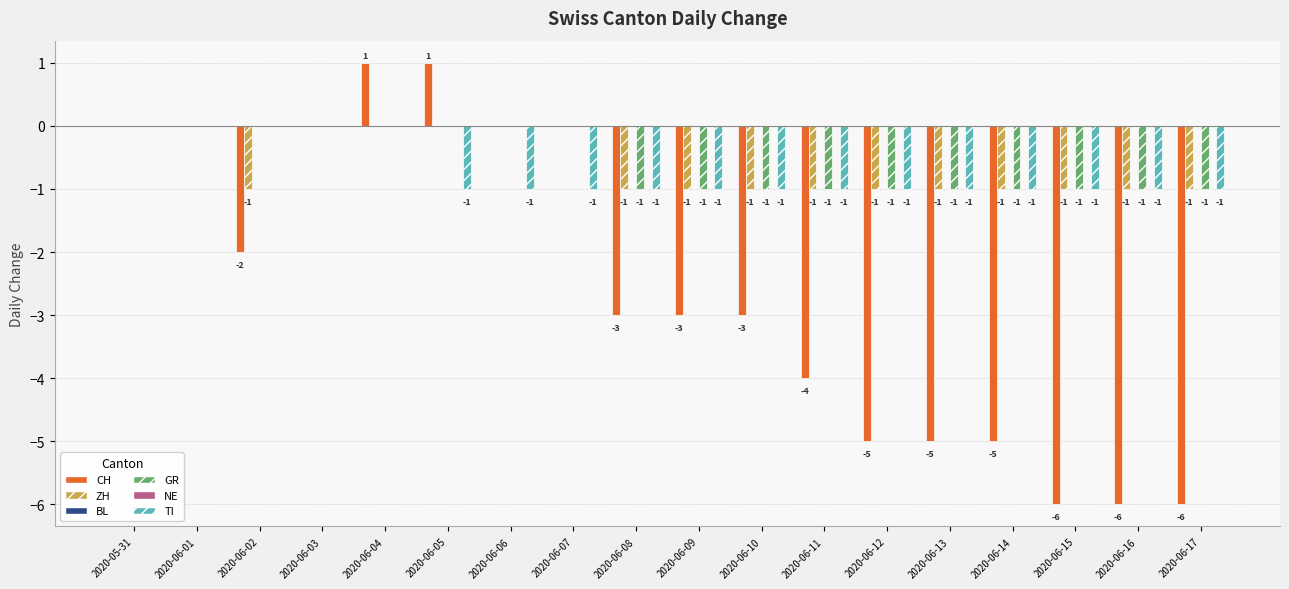

What is the label of the 13th bar from the left?

2020-06-12